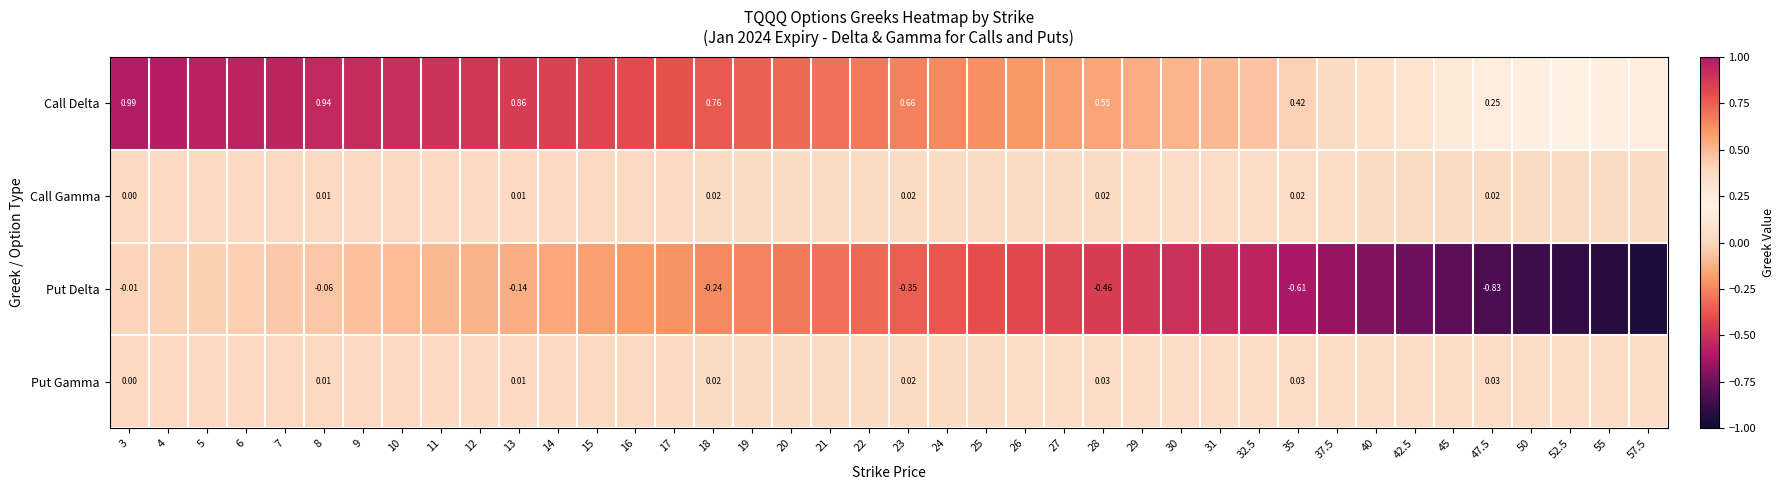

Rank the categories by Call Gamma value from lowest to highest.

3, 4, 5, 6, 7, 8, 9, 10, 11, 12, 13, 14, 15, 16, 17, 18, 57.5, 19, 55, 20, 52.5, 21, 50, 22, 23, 47.5, 24, 45, 25, 26, 42.5, 27, 28, 40, 29, 30, 37.5, 31, 32.5, 35